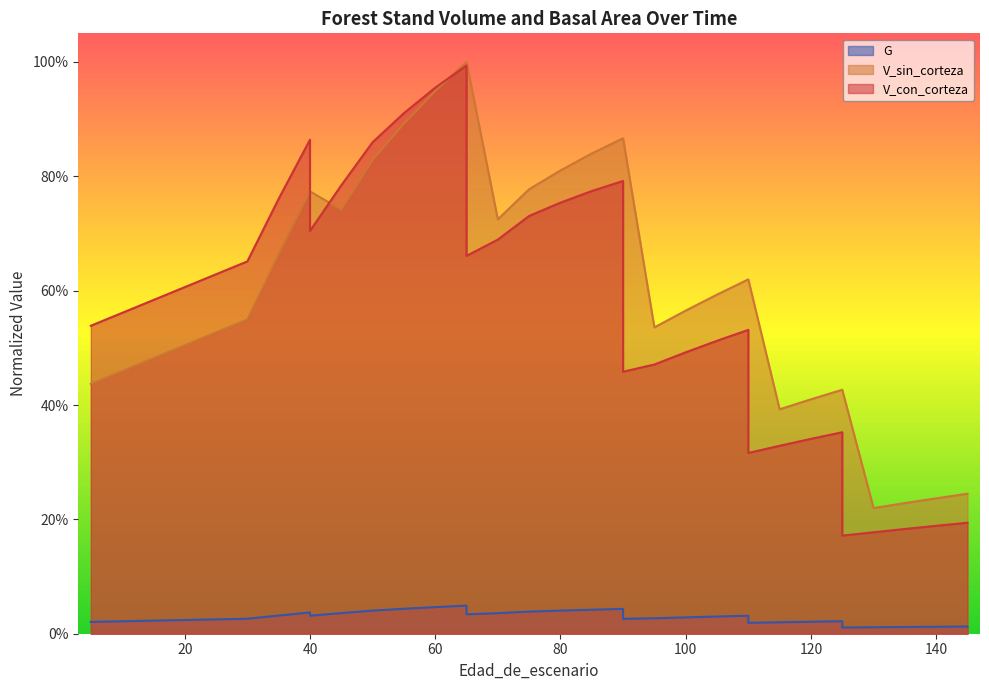

What is the approximate value of V_con_corteza at 60?

1.0